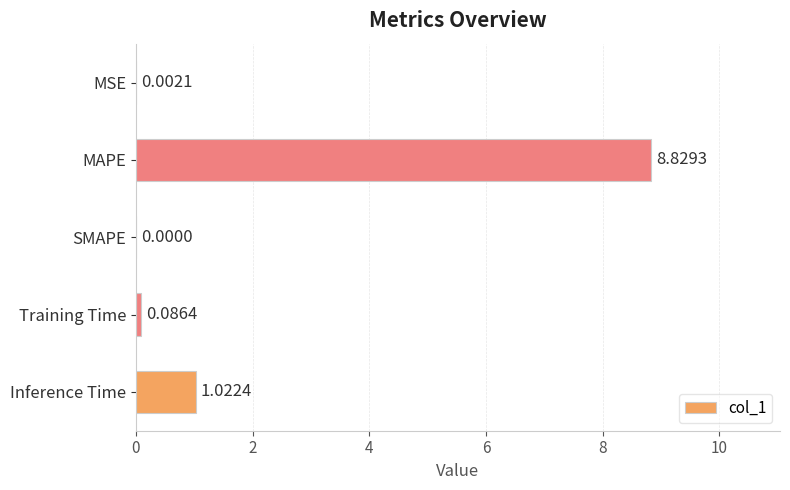

What is the sum of all values?

9.9